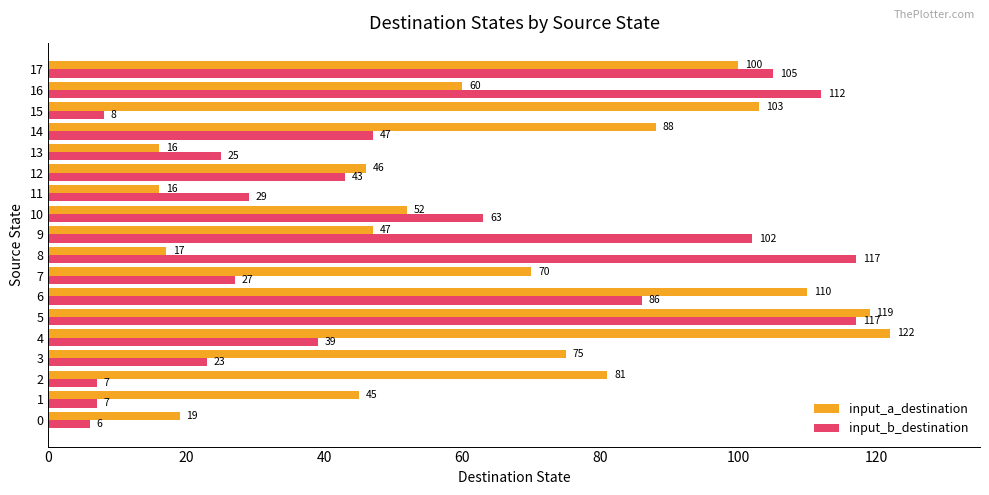

What is the minimum value shown in the chart?

6